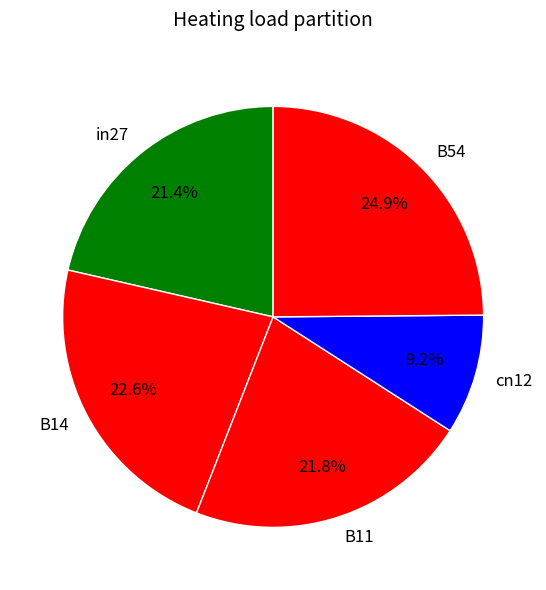

Between B14 and cn12, which is larger?

B14